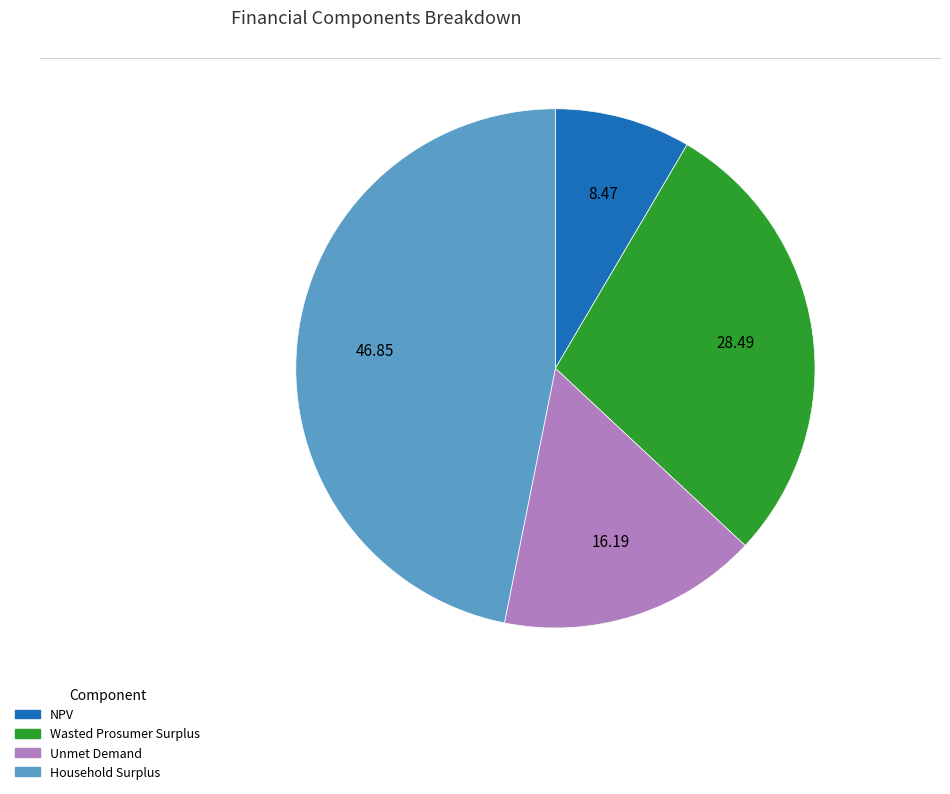

What is the smallest slice in the pie chart?

NPV